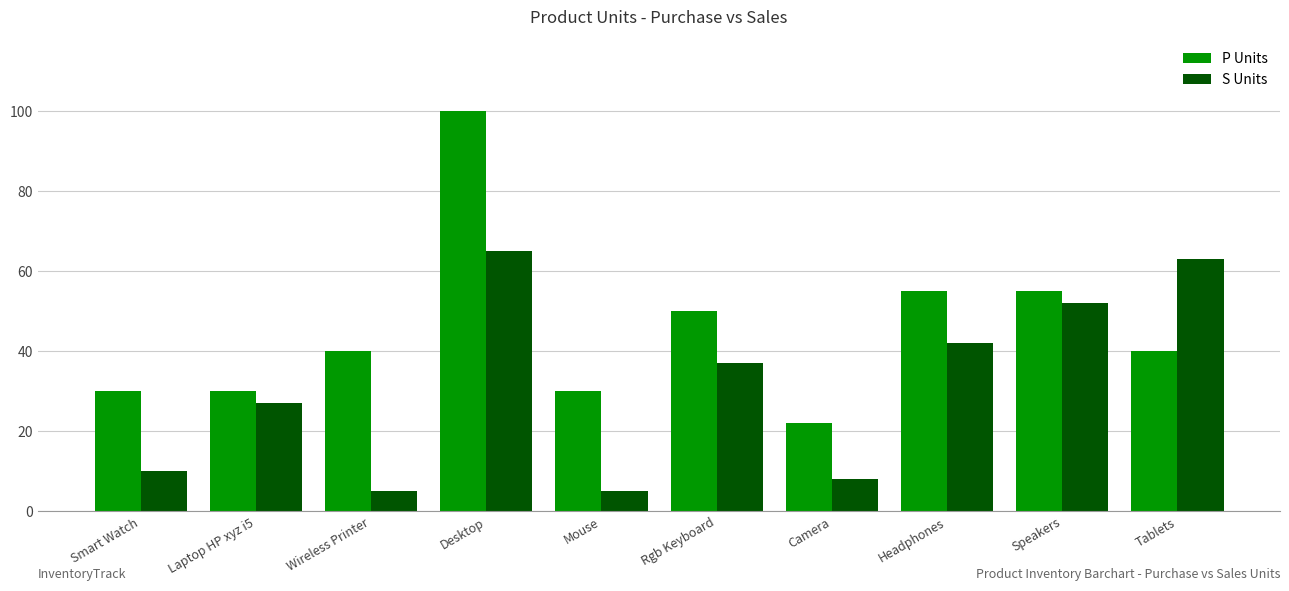

At which label does P Units reach its minimum?

Camera